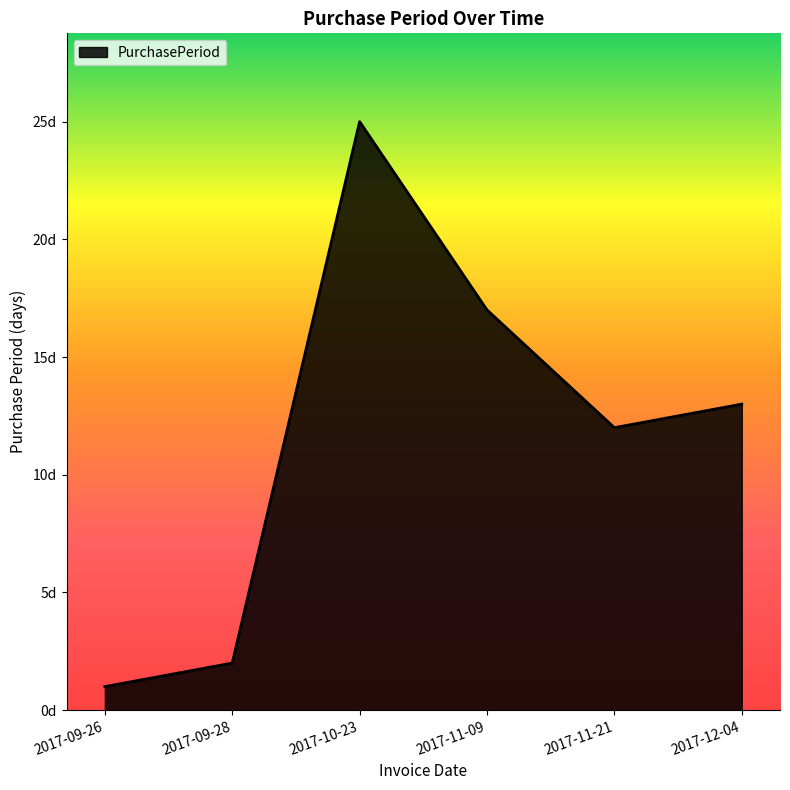

What value does the data have at 2017-11-09, to the nearest 10?

20